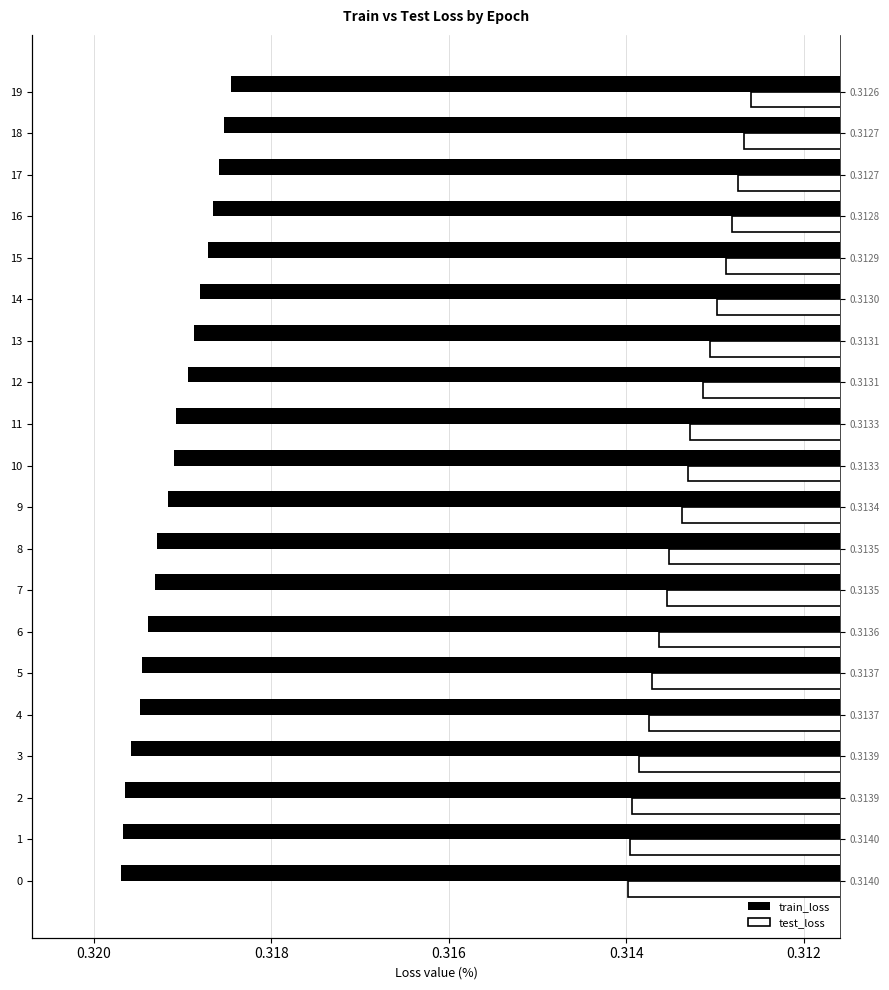

Which series changed the most between 3 and 16?

test_loss